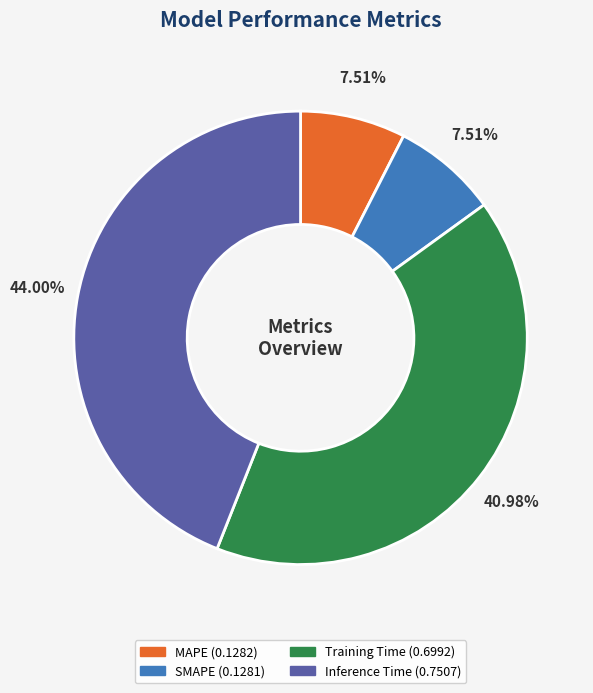

Does MAPE represent more than half of the total?

No